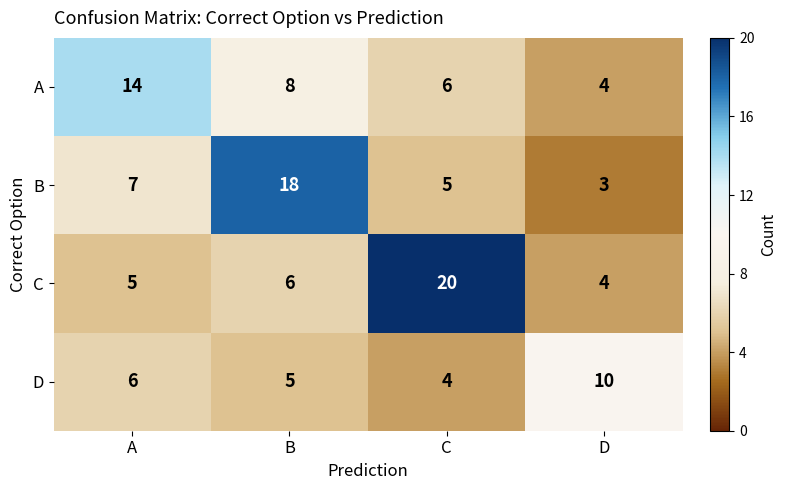

Reading left to right, what are all the values shown in this chart?

A: 14	8	6	4
B: 7	18	5	3
C: 5	6	20	4
D: 6	5	4	10